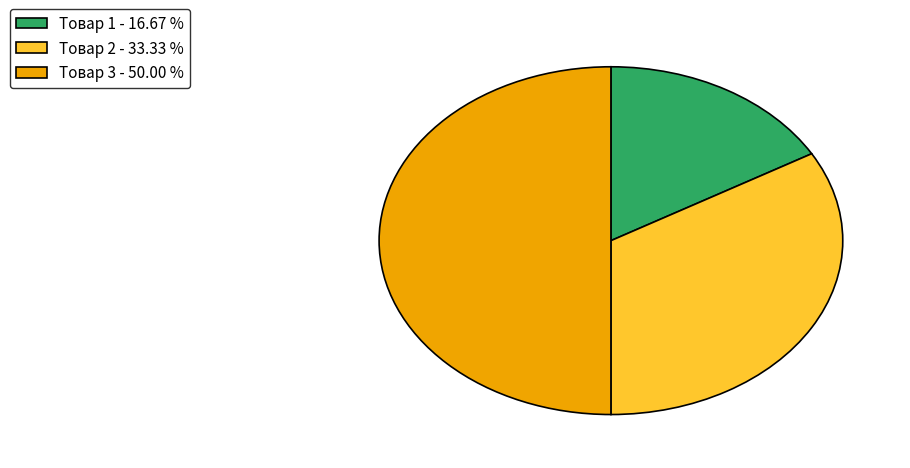

Does Товар 2 - 33.33 % represent more than half of the total?

No